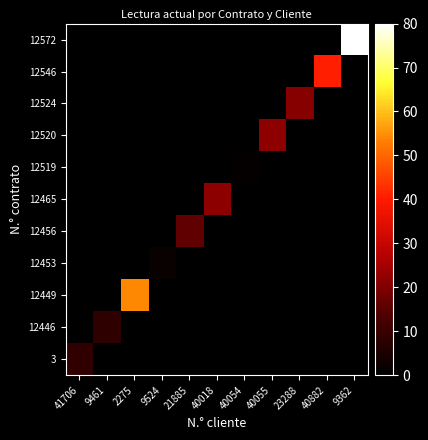

How many distinct data groups are displayed?

11